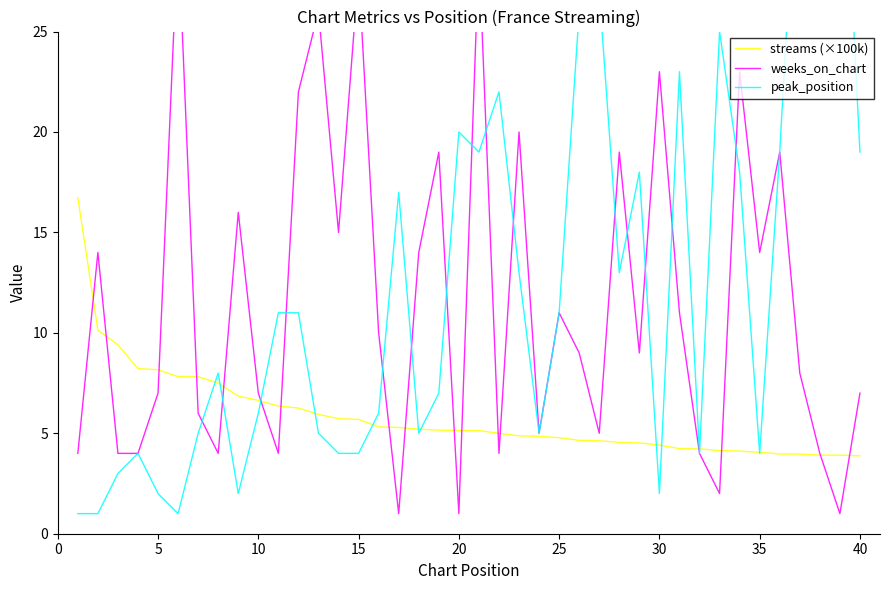

What are all the series names shown in the legend?

streams (×100k), weeks_on_chart, peak_position